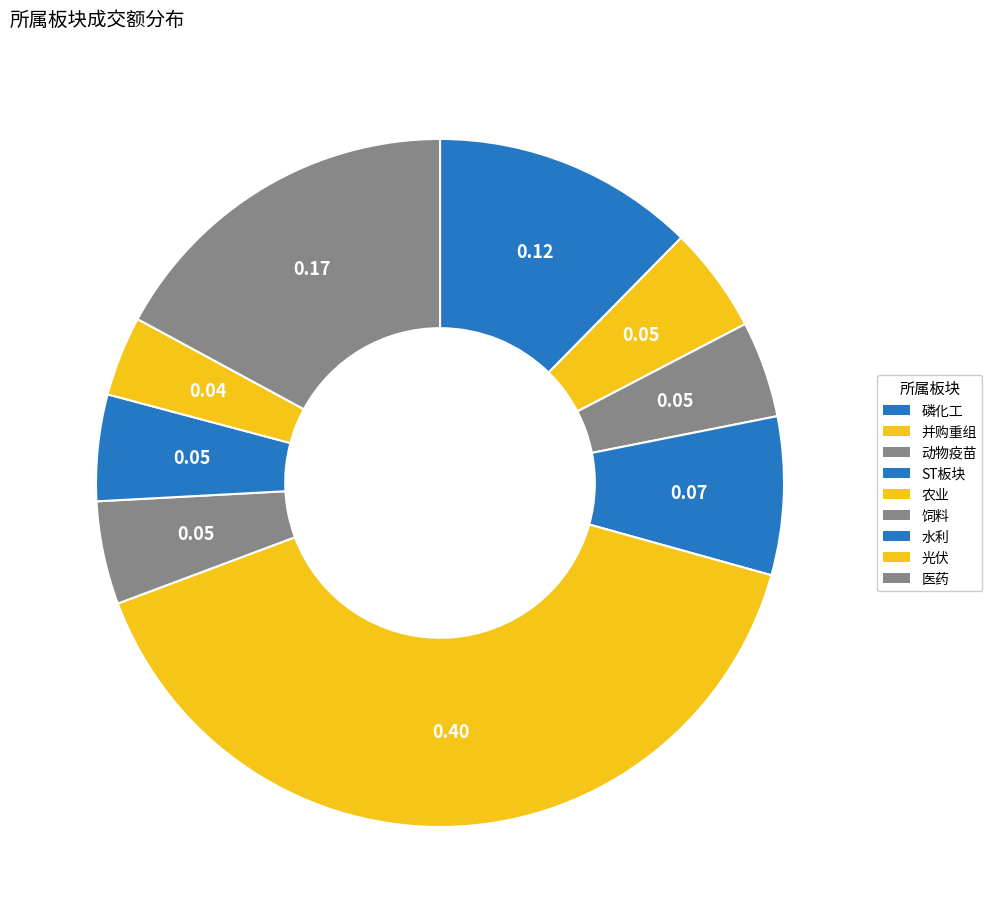

How many segments does this pie chart have?

9